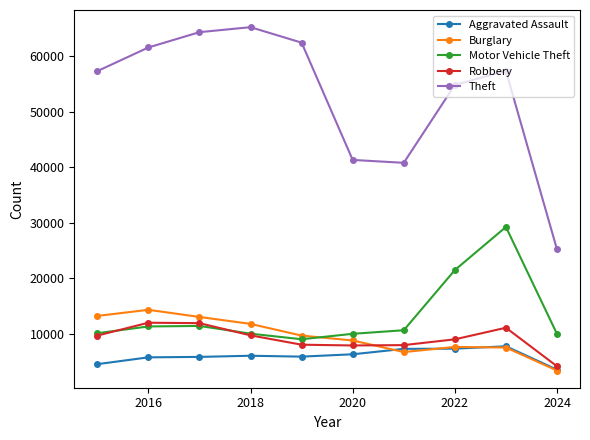

Which series has the largest range (max minus min)?

Theft